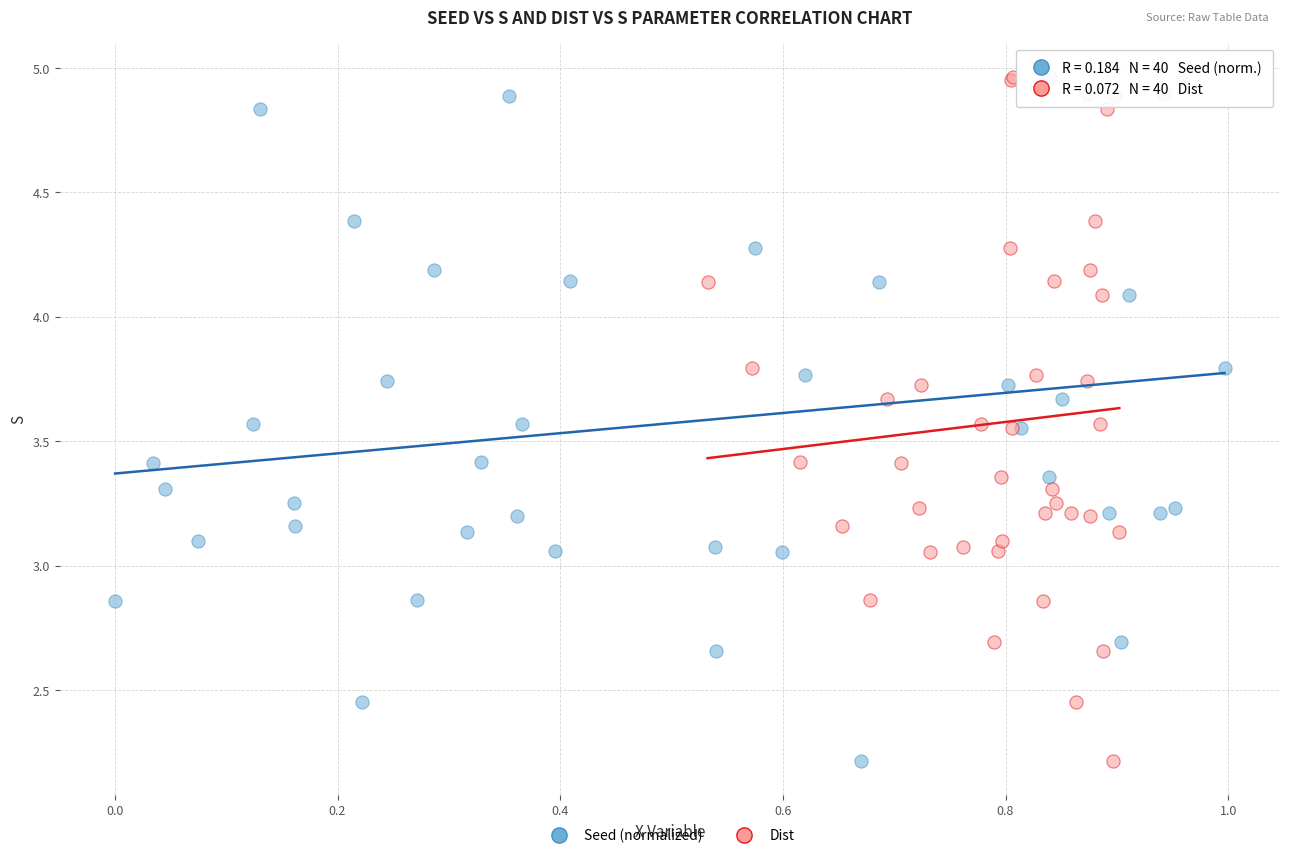

What are all the series names shown in the legend?

Seed (normalized), Dist